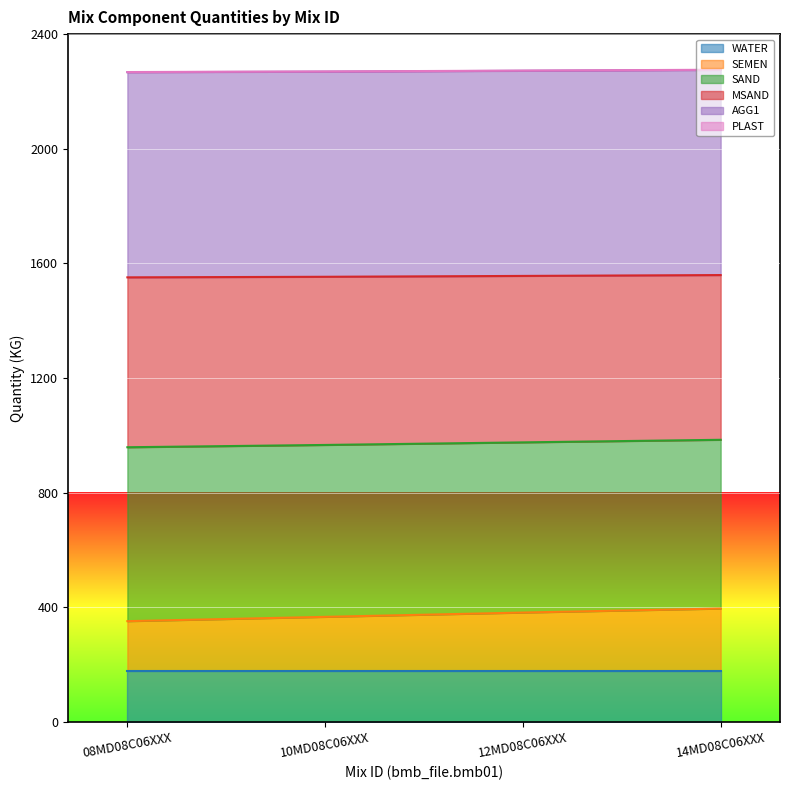

Count the SEMEN values in the range 366 to 395.

3